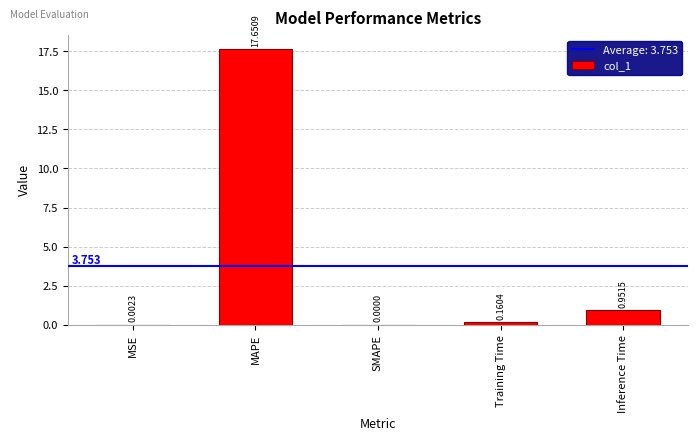

Which category has the highest value across all series?

MAPE